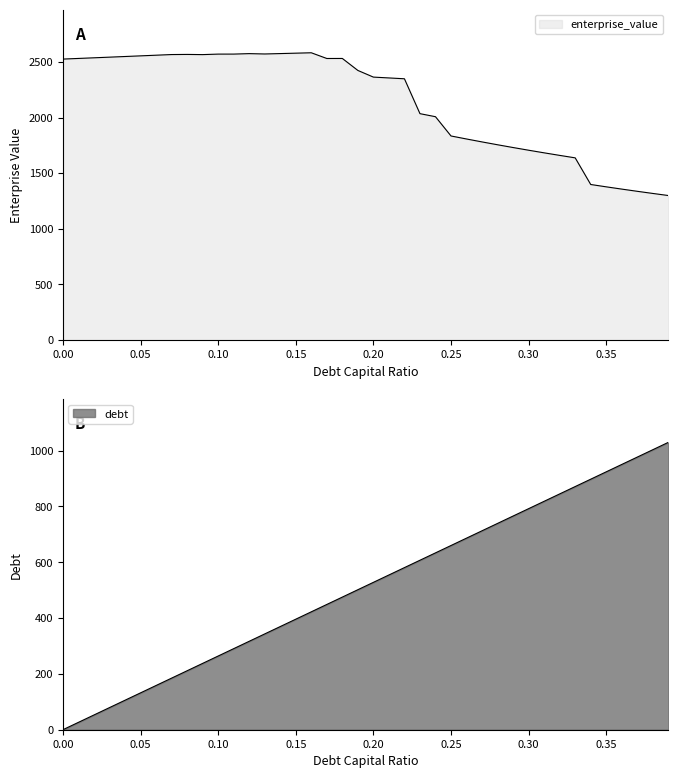

Which series has the largest range (max minus min)?

enterprise_value